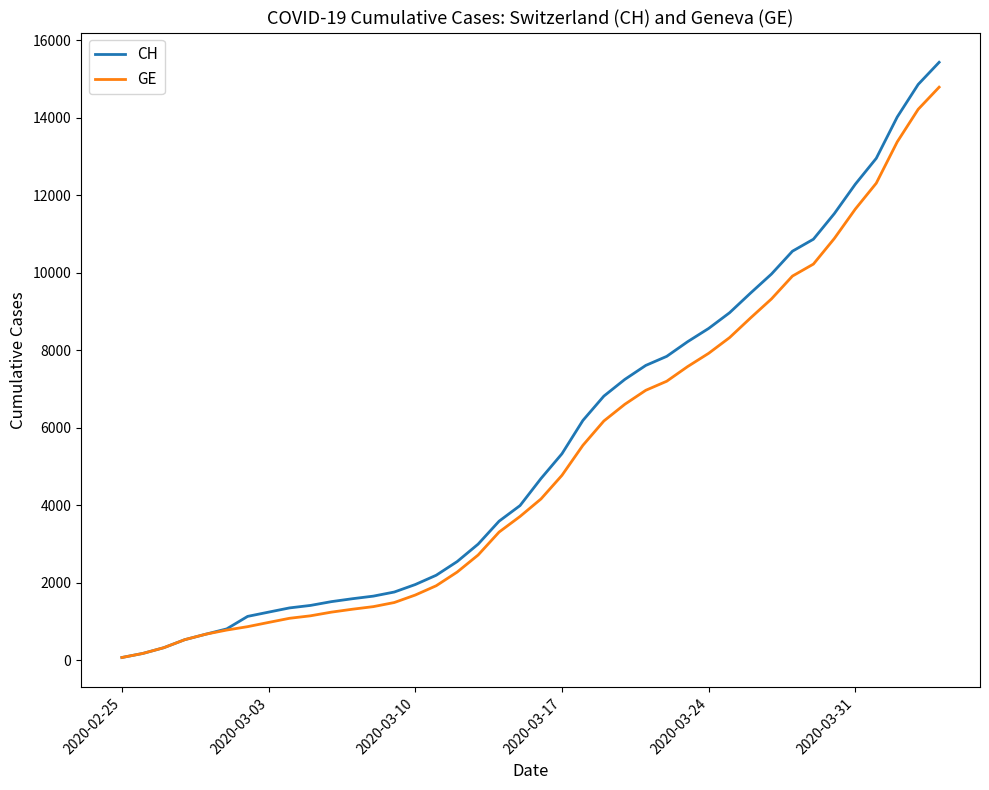

What is the highest value of the GE series?

14791